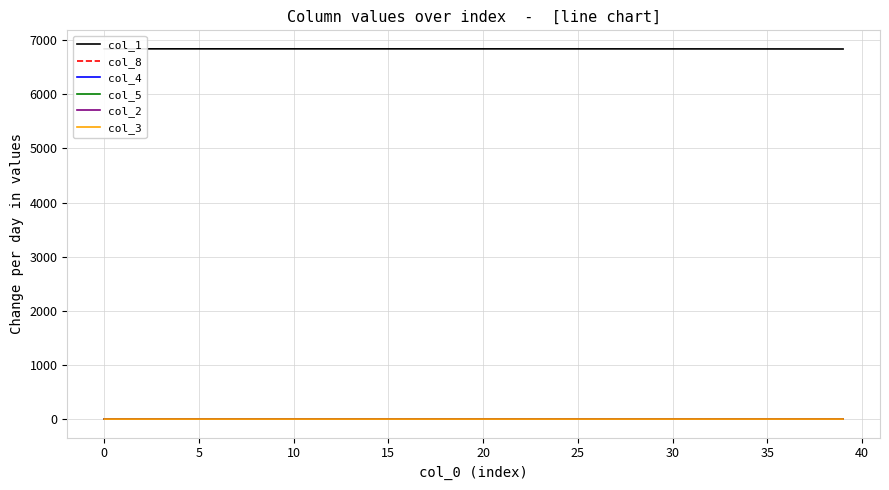

True or false: col_8 and col_3 cross at least once.

False